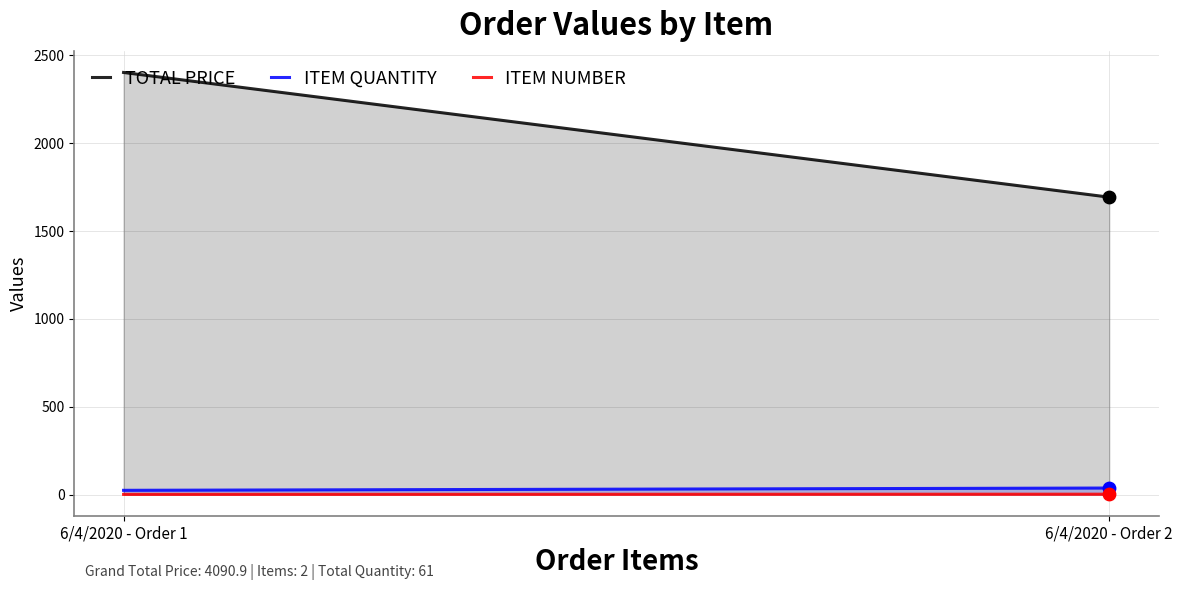

Is the value of ITEM QUANTITY at 6/4/2020 - Order 1 greater than the value of TOTAL PRICE at 6/4/2020 - Order 1?

No